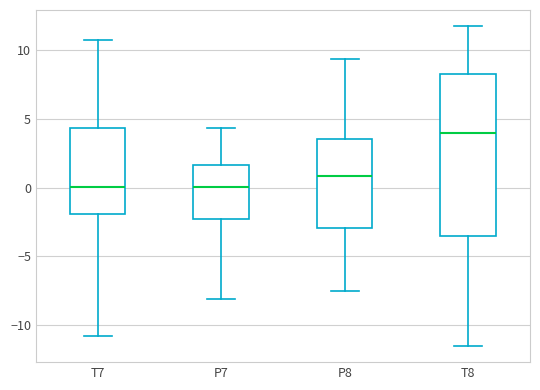

Where does the median line of the box for P7 sit on the y-axis? The values are not printed on the chart, so give them approximately, as read against the axis.

0.0